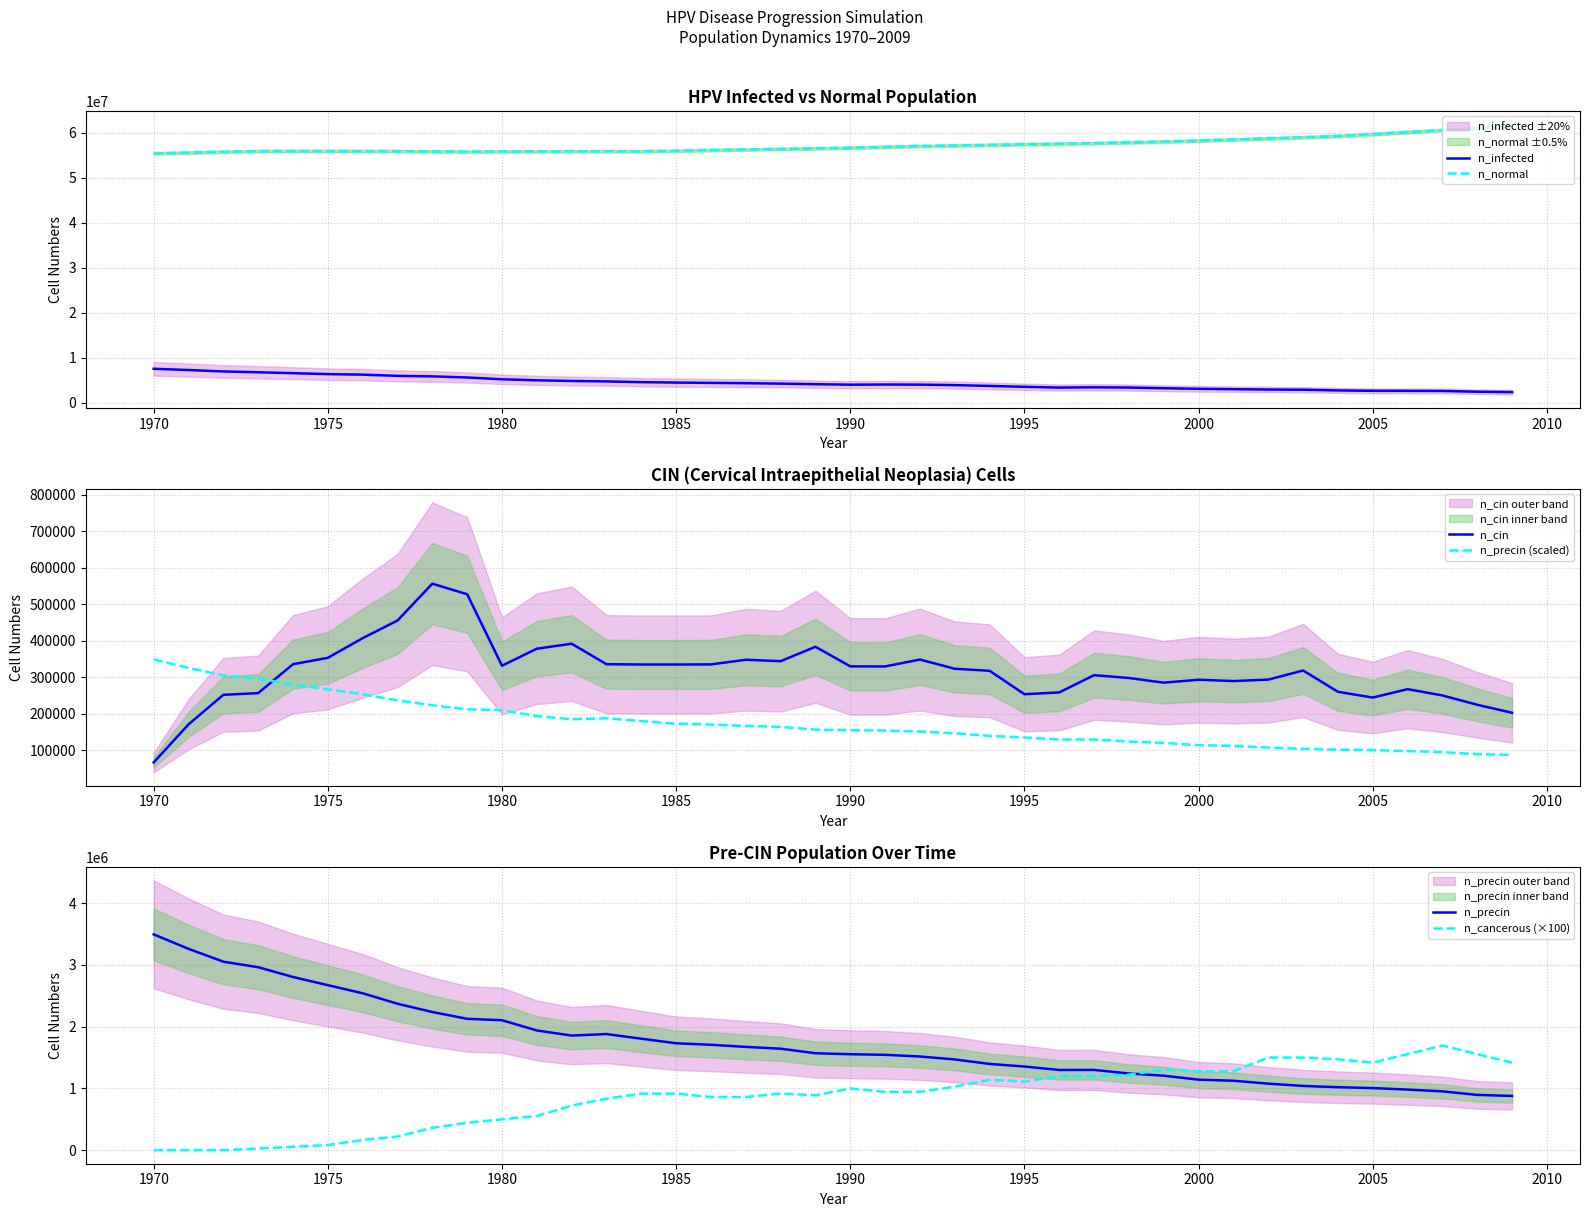

True or false: n_normal and n_infected cross at least once.

False